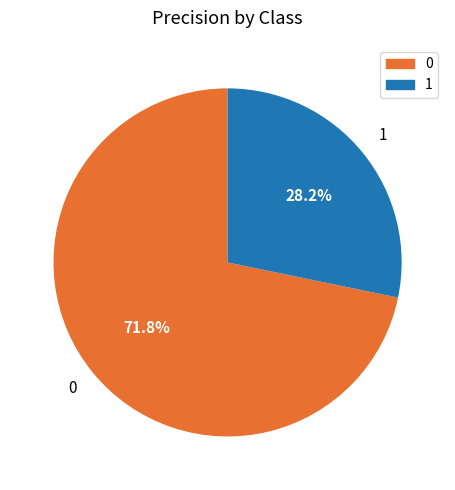

Which category has the smallest portion of the pie?

1